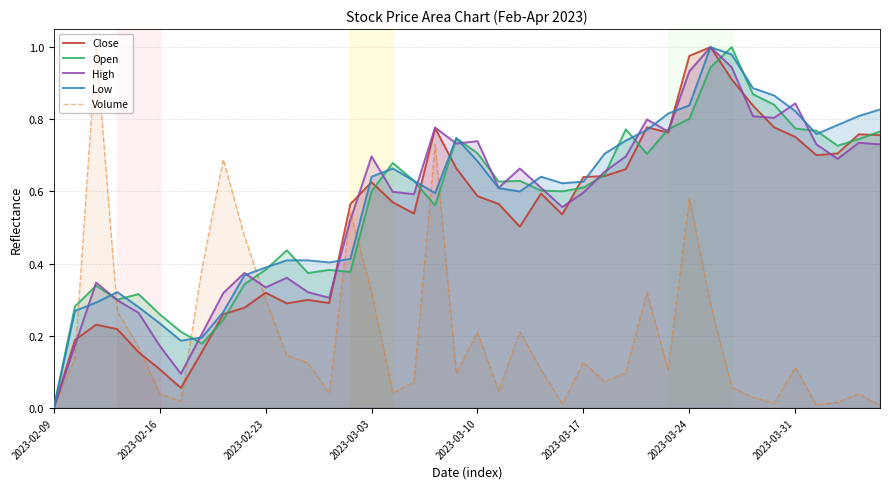

True or false: Open has a value of 0.4 at 2023-02-09.

False